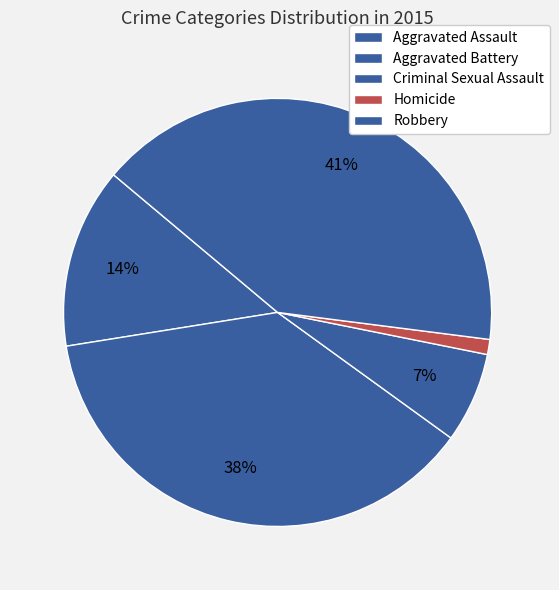

How many slices are in this pie chart?

5